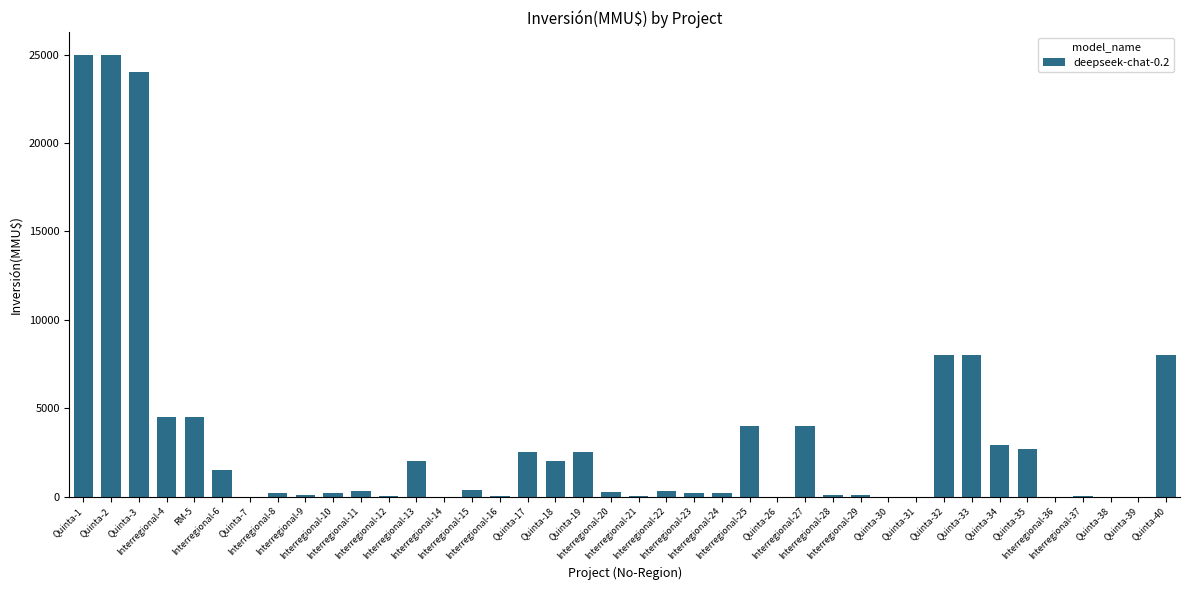

What is the difference between the values at Interregional-4 and Quinta-18?

2500